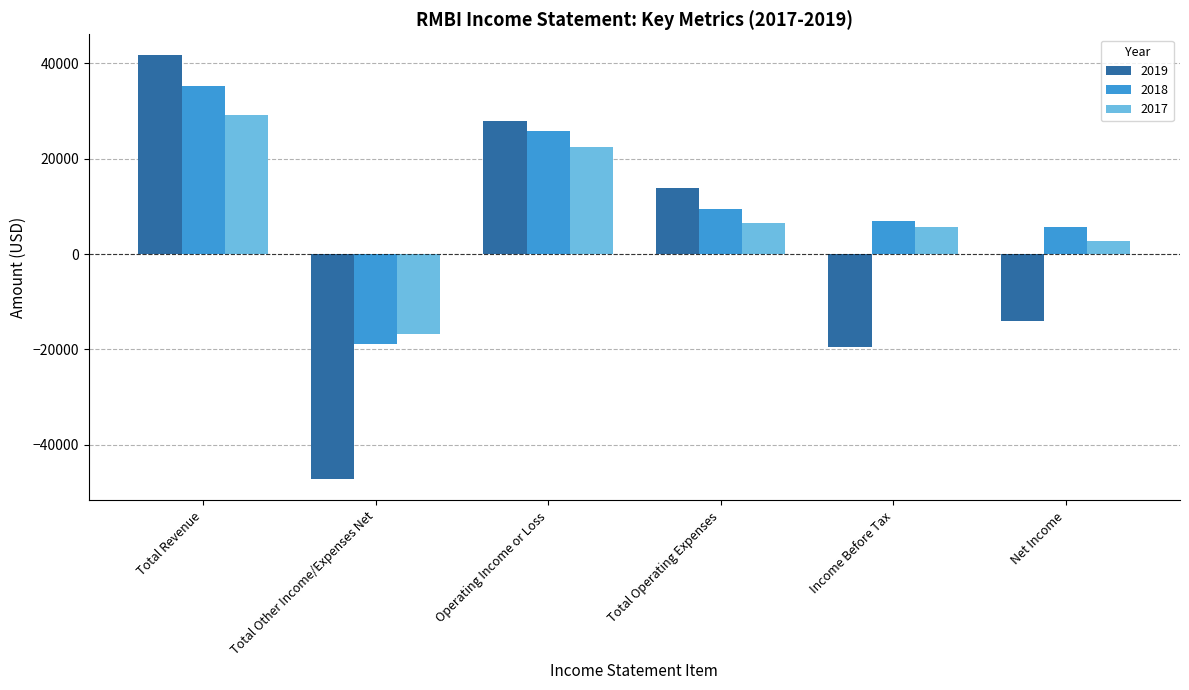

Reading left to right, transcribe all the data shown in this chart.

2019: 41600	-47200	27800	13800	-19400	-14100
2018: 35200	-18800	25800	9400	7000	5700
2017: 29100	-16800	22500	6600	5700	2700